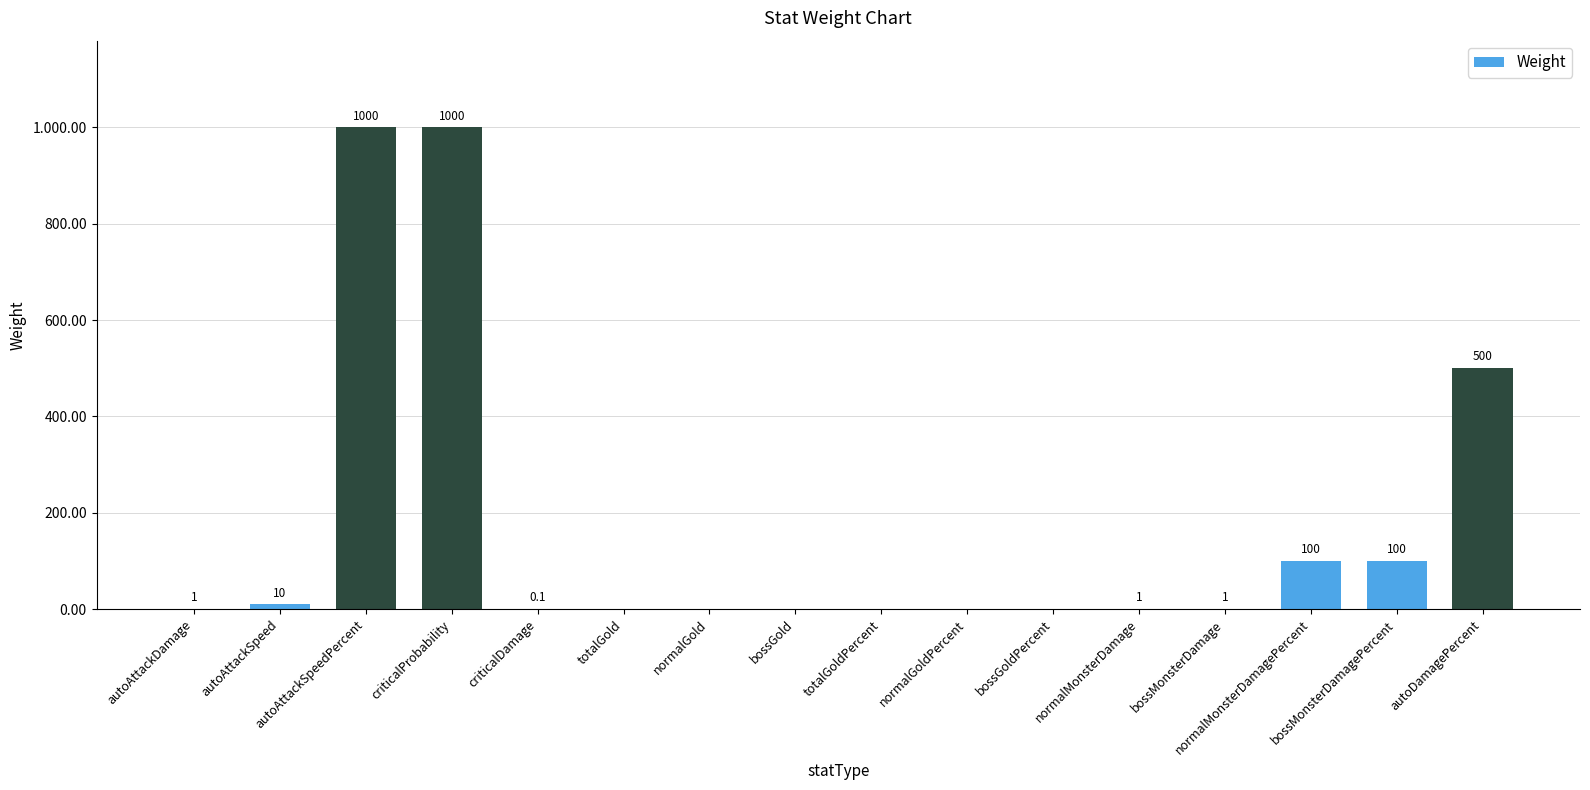

The value at totalGoldPercent is 0.0. True or false?

True